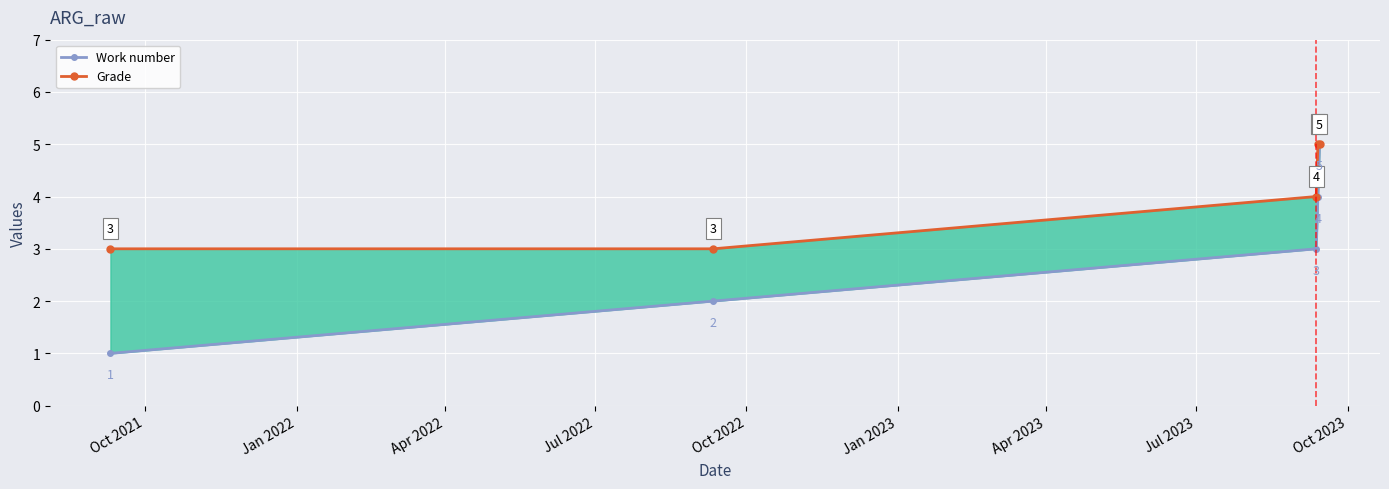

What is the sum of all Work number values?

15